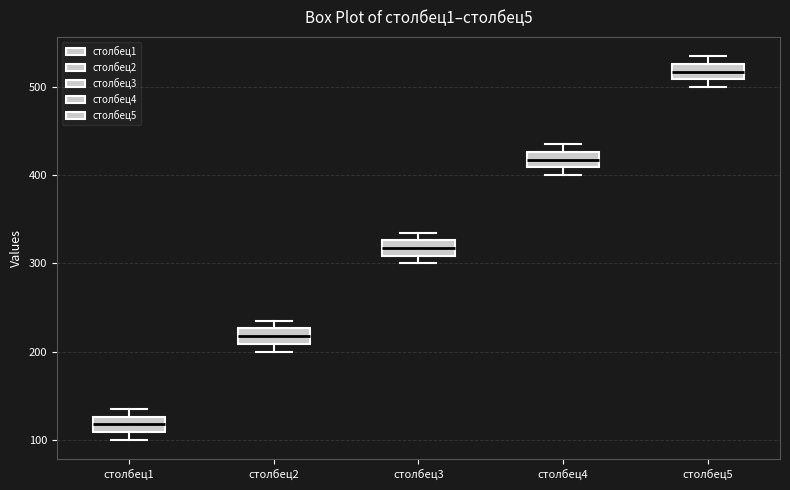

Which box's median line is the lowest?

столбец1